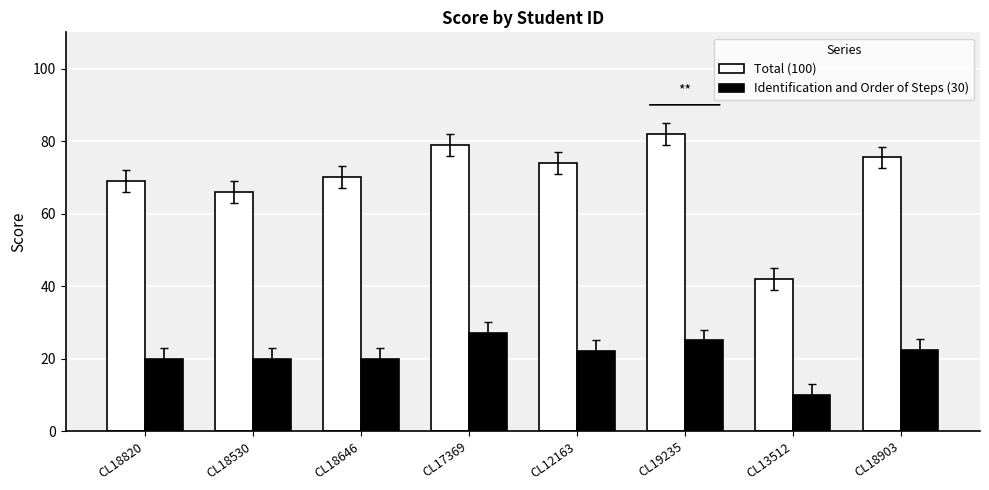

At CL18646, list the series in order from largest to smallest.

Total (100), Identification and Order of Steps (30)